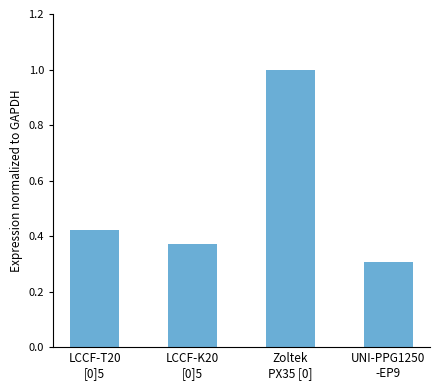

What is the change in value from LCCF-T20
[0]5 to UNI-PPG1250
-EP9?

-0.1